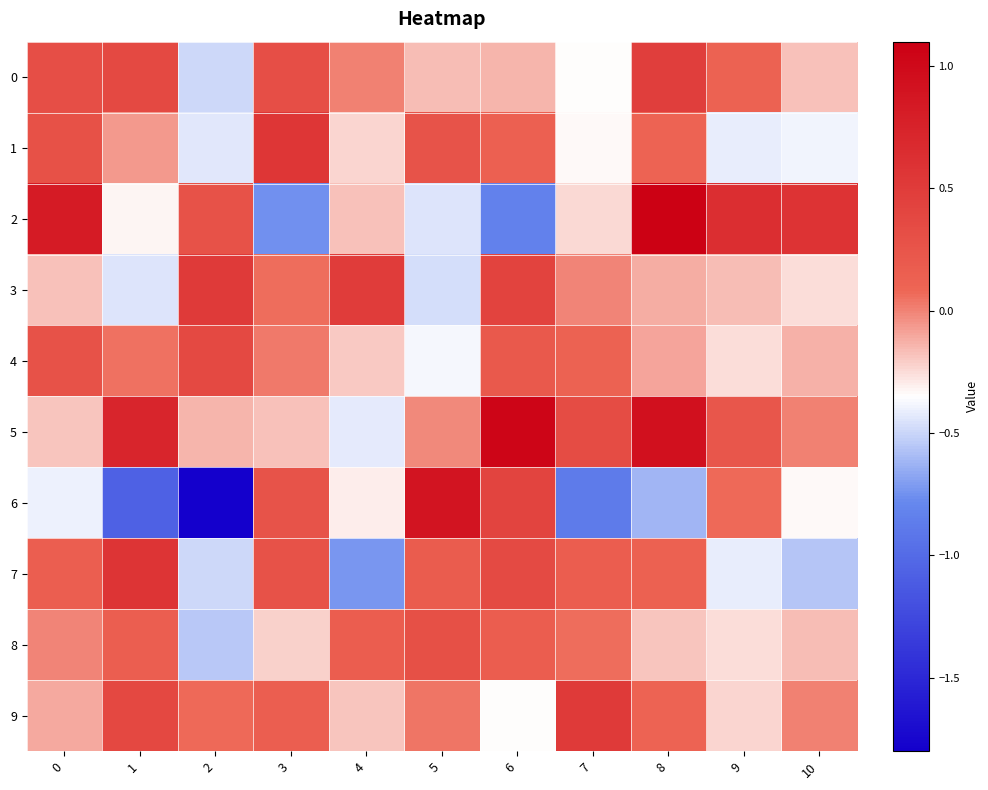

What is the total value across all series at 4?

-1.6